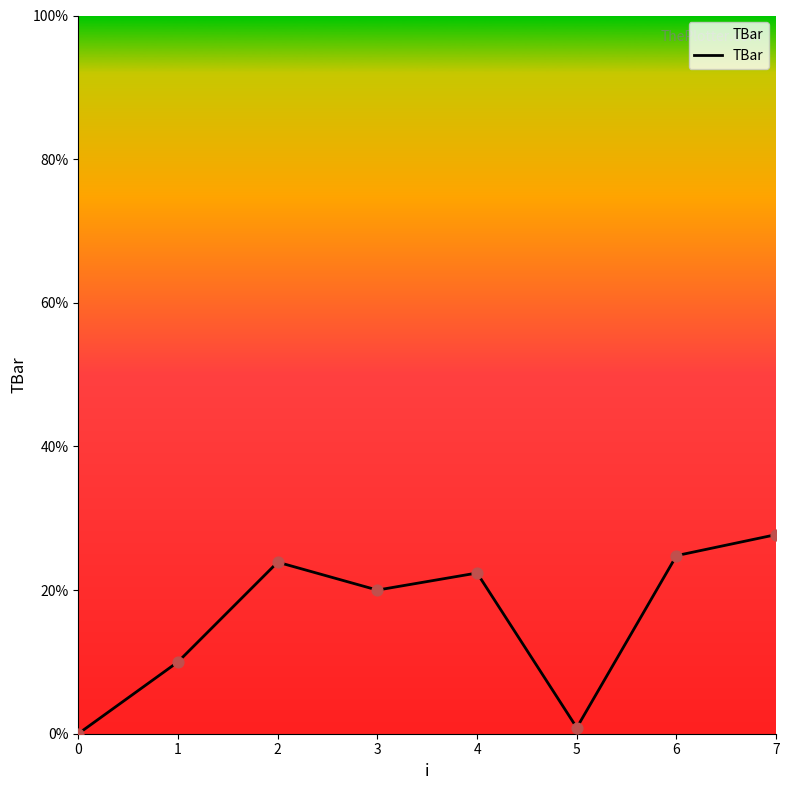

Which has a higher value, 1 or 5?

1